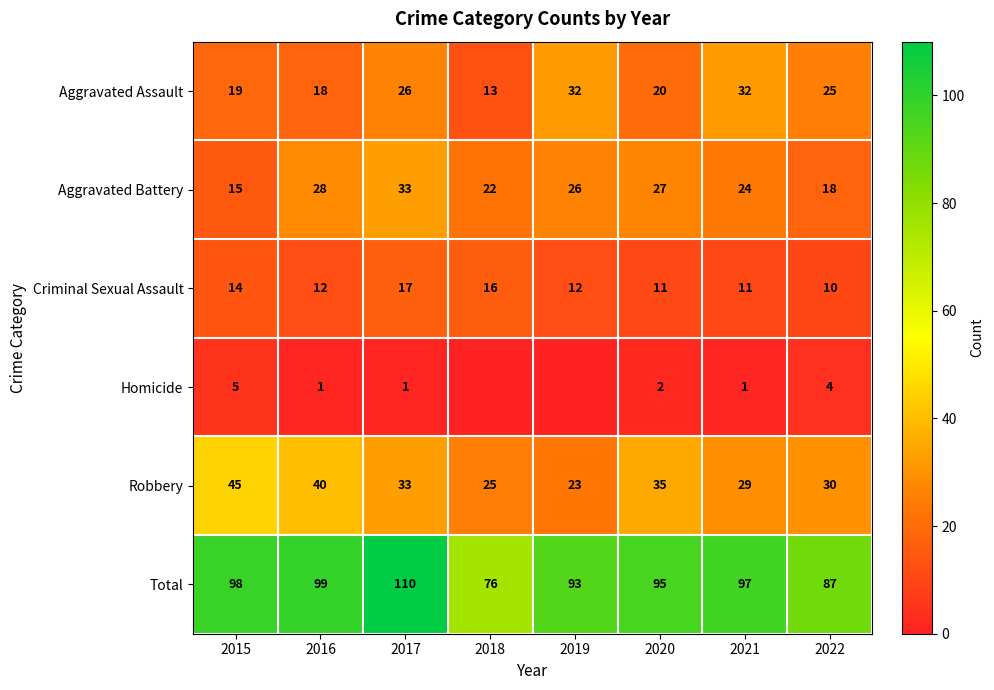

How many data points does each series have?

8